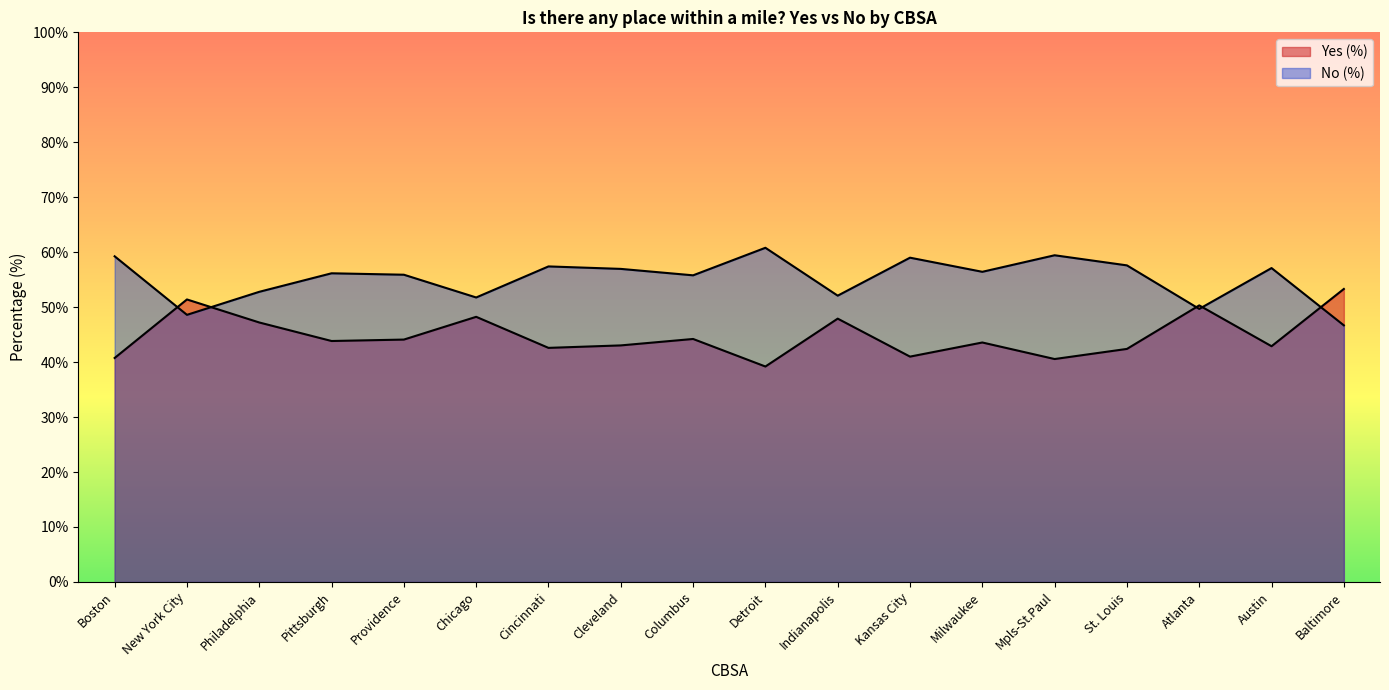

At which label does Yes (%) reach its peak?

Baltimore